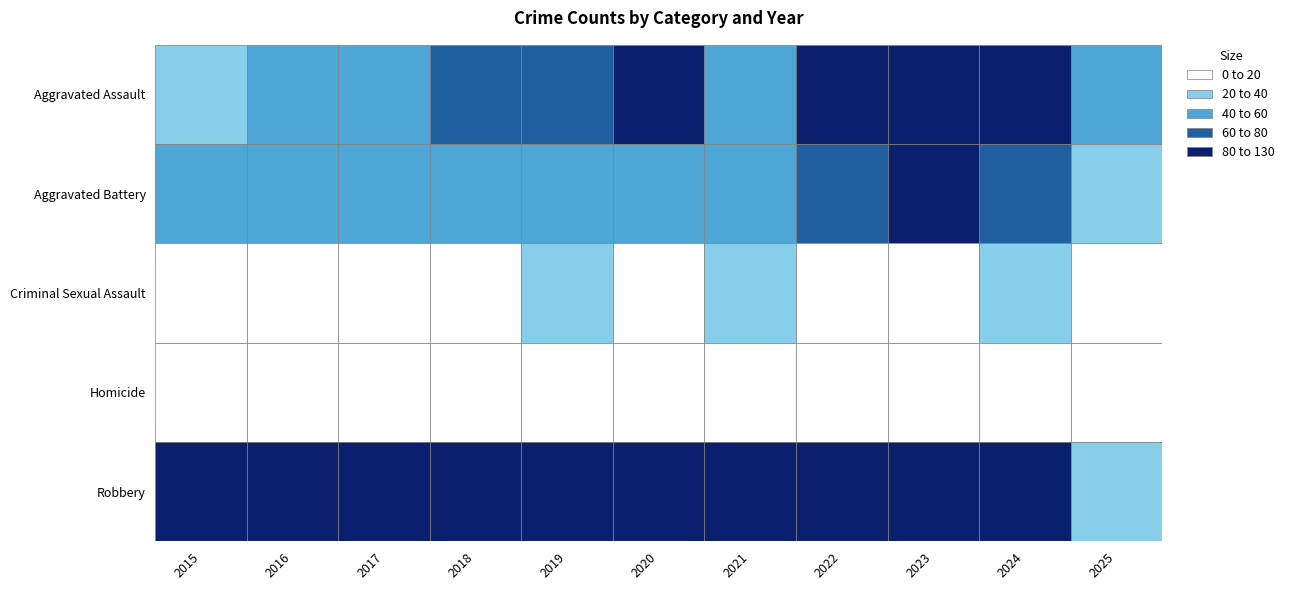

Is it true that Aggravated Battery equals 26 at 2021?

False